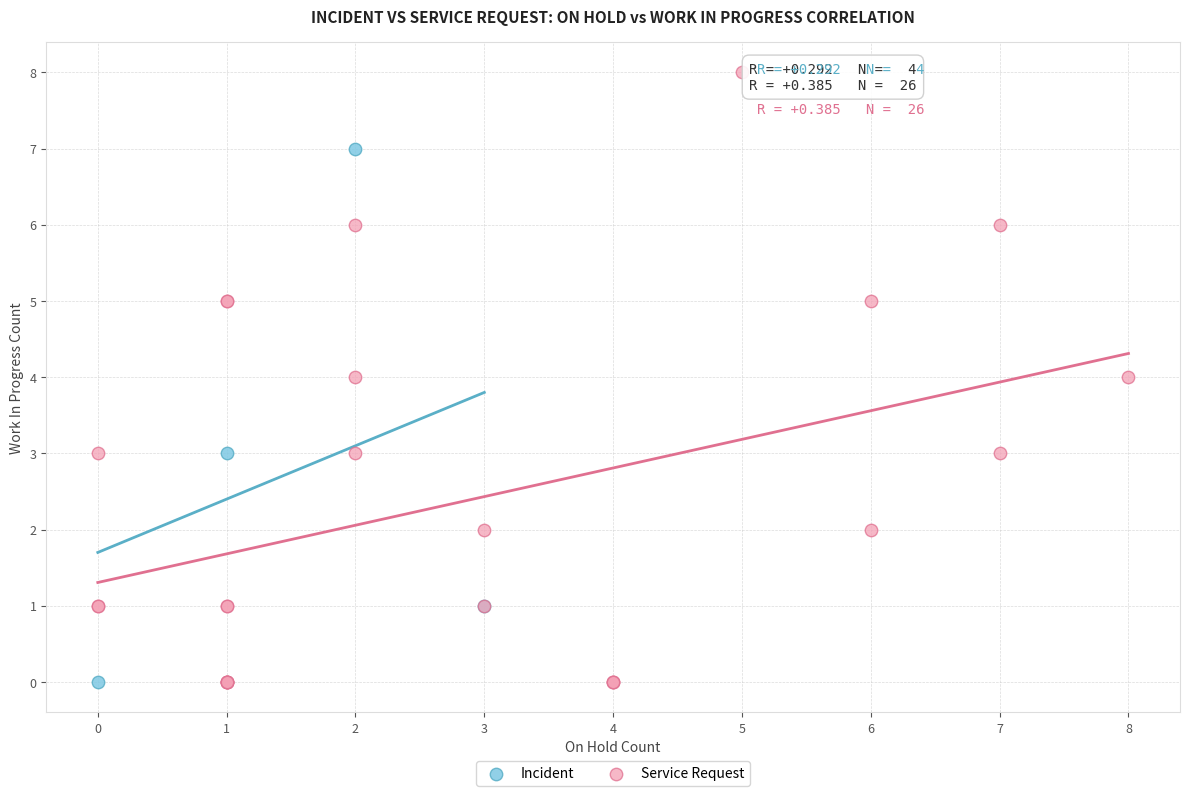

Which series has the largest Y range (max minus min)?

Service Request